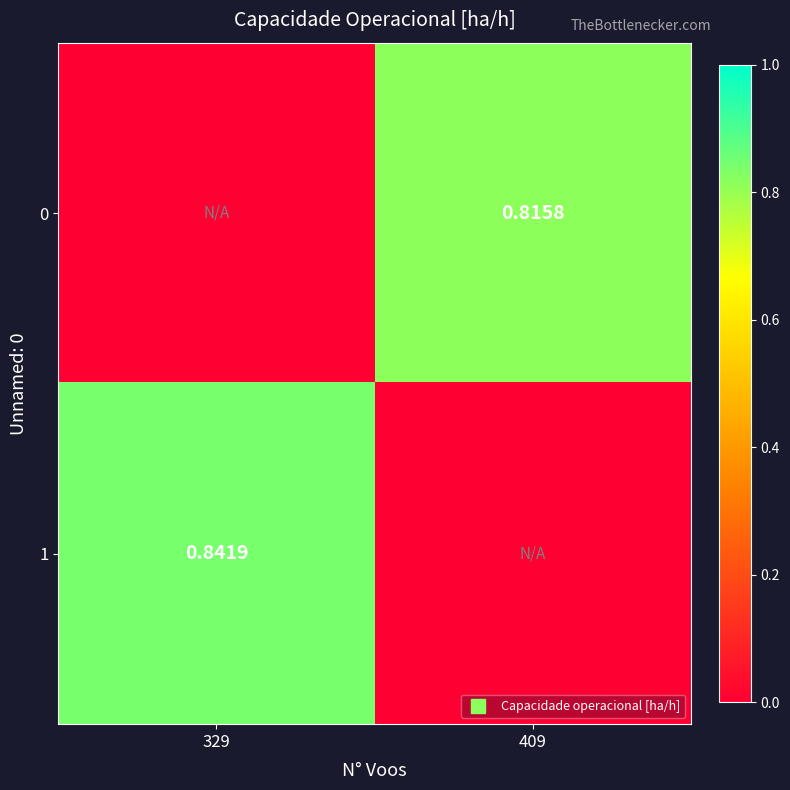

Is it true that 1 equals 0.0 at 409?

True